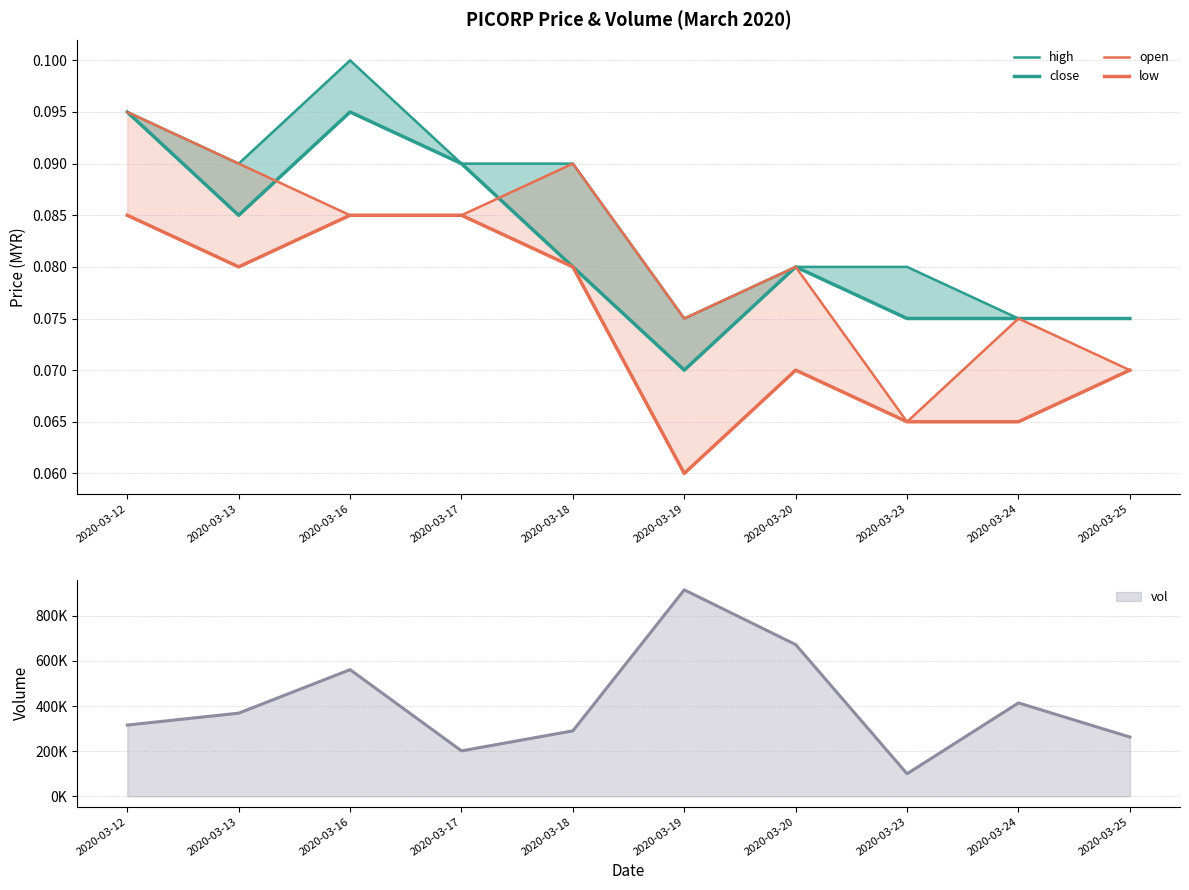

True or false: low has more than 2 points higher than both neighbors.

False